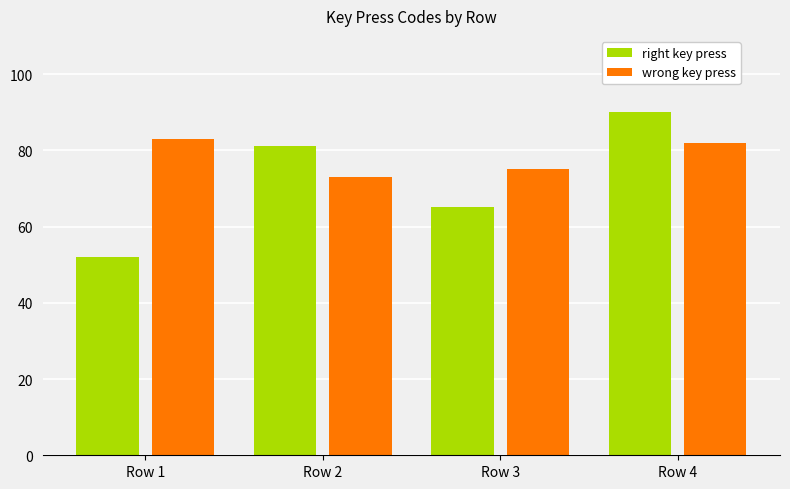

Count the number of data series in this chart.

2